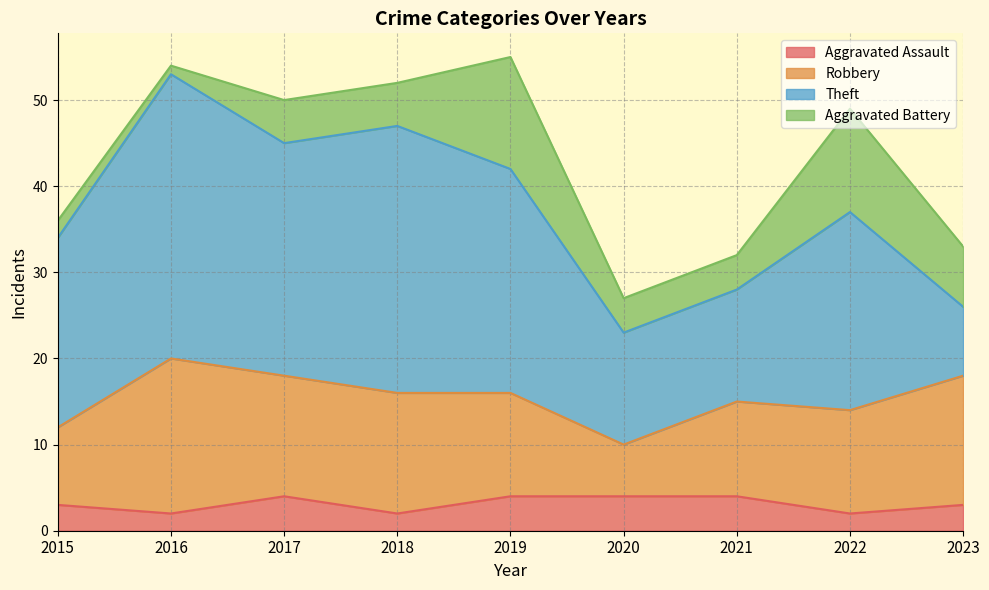

Reading left to right, what are all the values shown in this chart?

Aggravated Assault: 3	2	4	2	4	4	4	2	3
Robbery: 9	18	14	14	12	6	11	12	15
Theft: 22	33	27	31	26	13	13	23	8
Aggravated Battery: 2	1	5	5	13	4	4	12	7